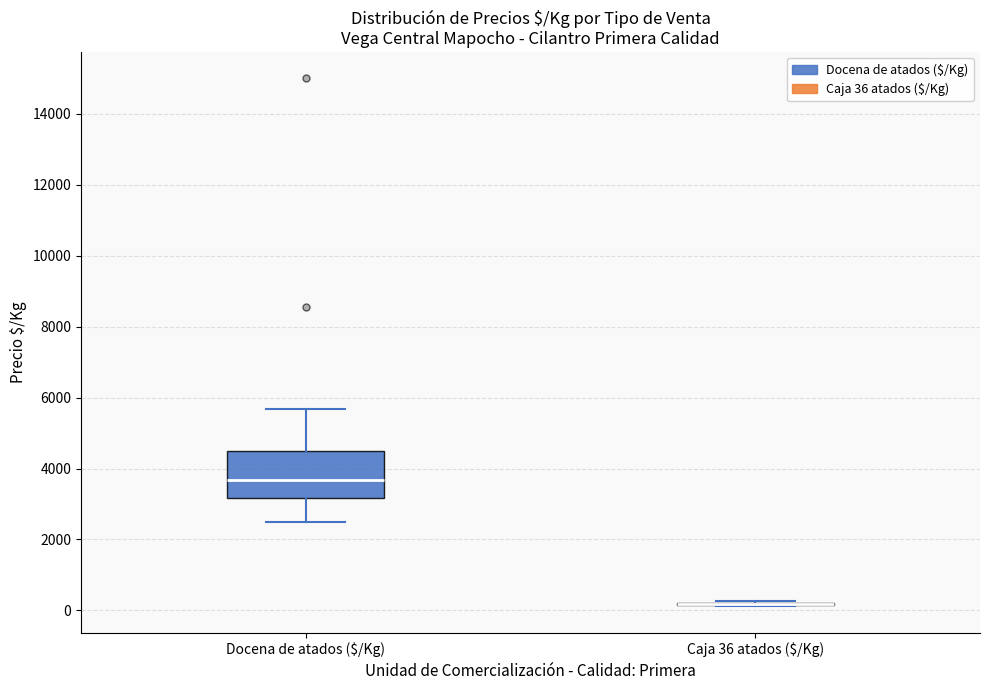

Where is the lower edge of the box for Docena de atados ($/Kg) on the y-axis? The values are not printed on the chart, so give them approximately, as read against the axis.

3200